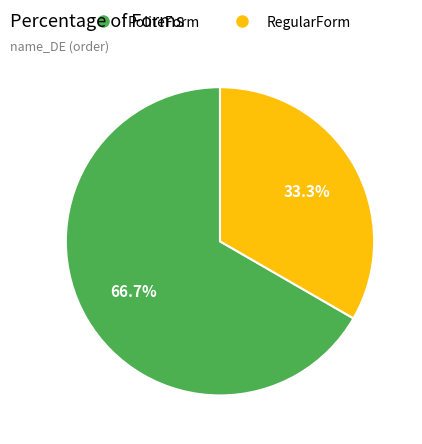

What percentage is NOT represented by PoliteForm?

33.3%